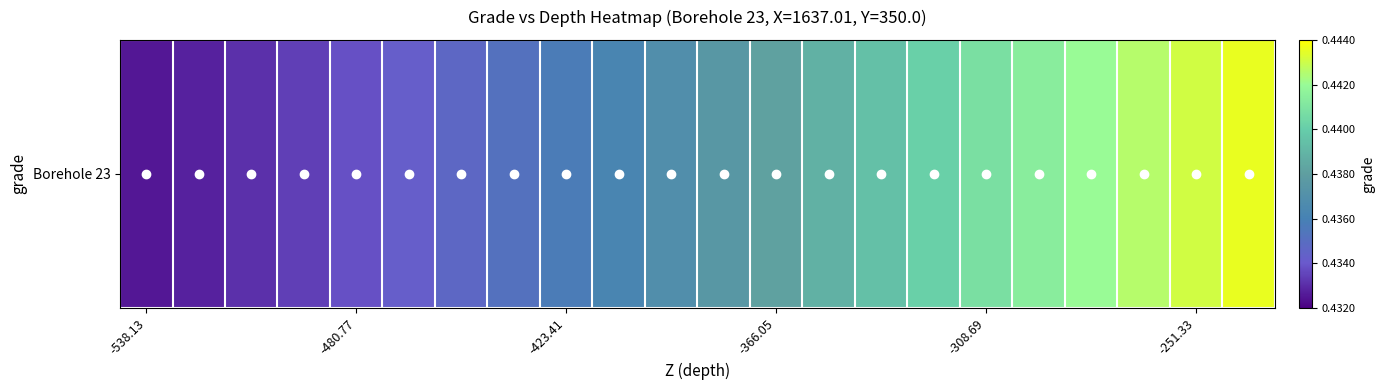

What is the sum of all values?

9.6